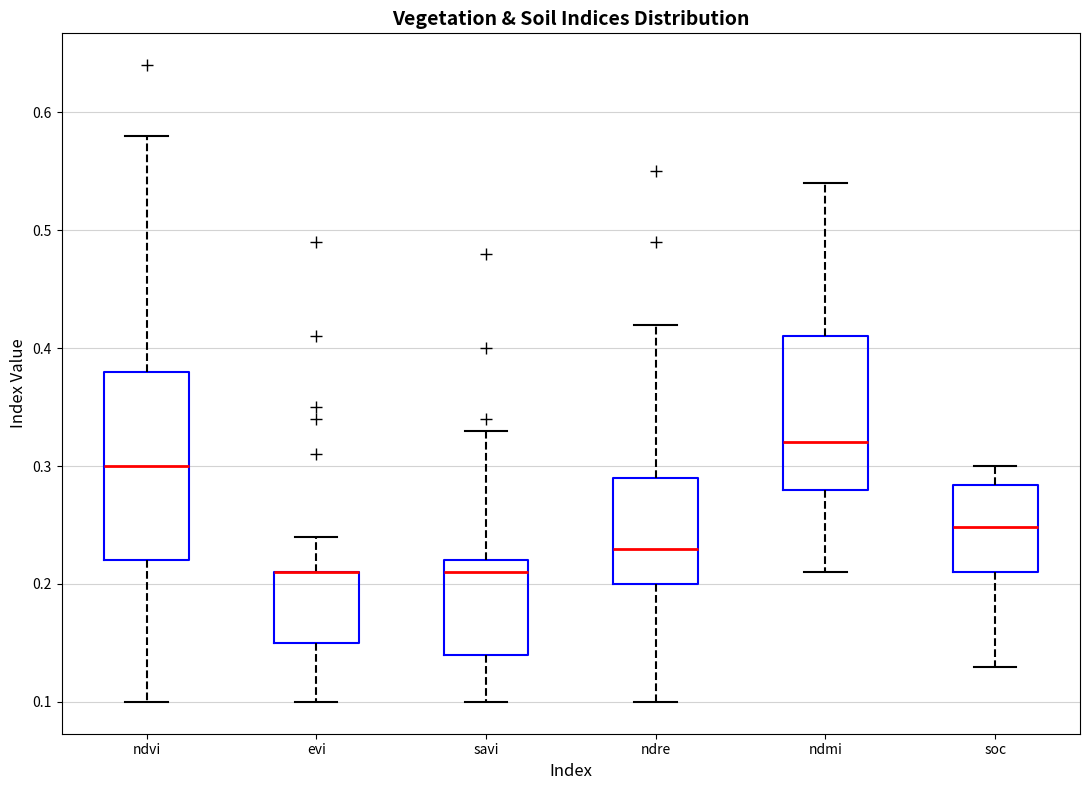

Which box is the tallest, from its lower edge to its upper edge?

ndvi